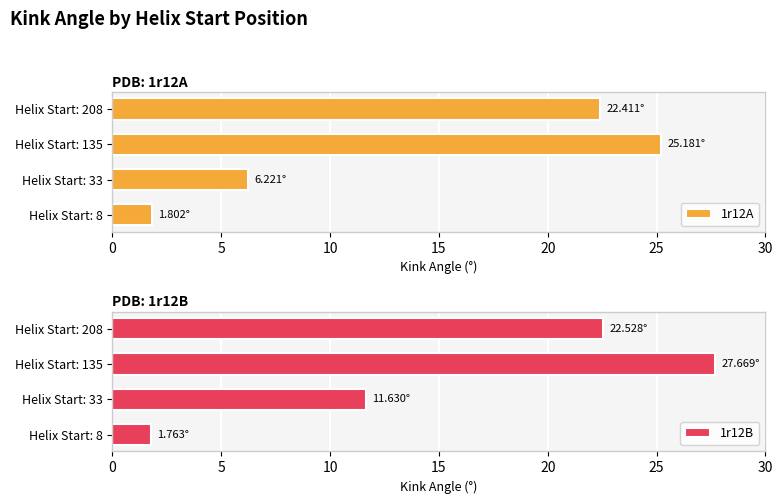

The 1r12A series shows 0.5 at Helix Start: 8. True or false?

False